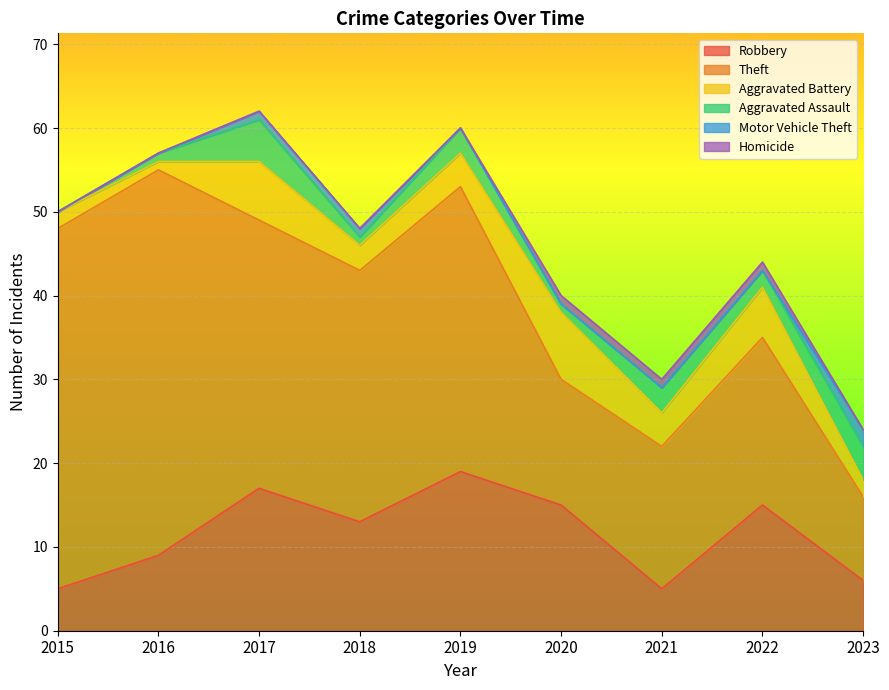

What is the difference between the maximum and minimum values in the Homicide series?

1